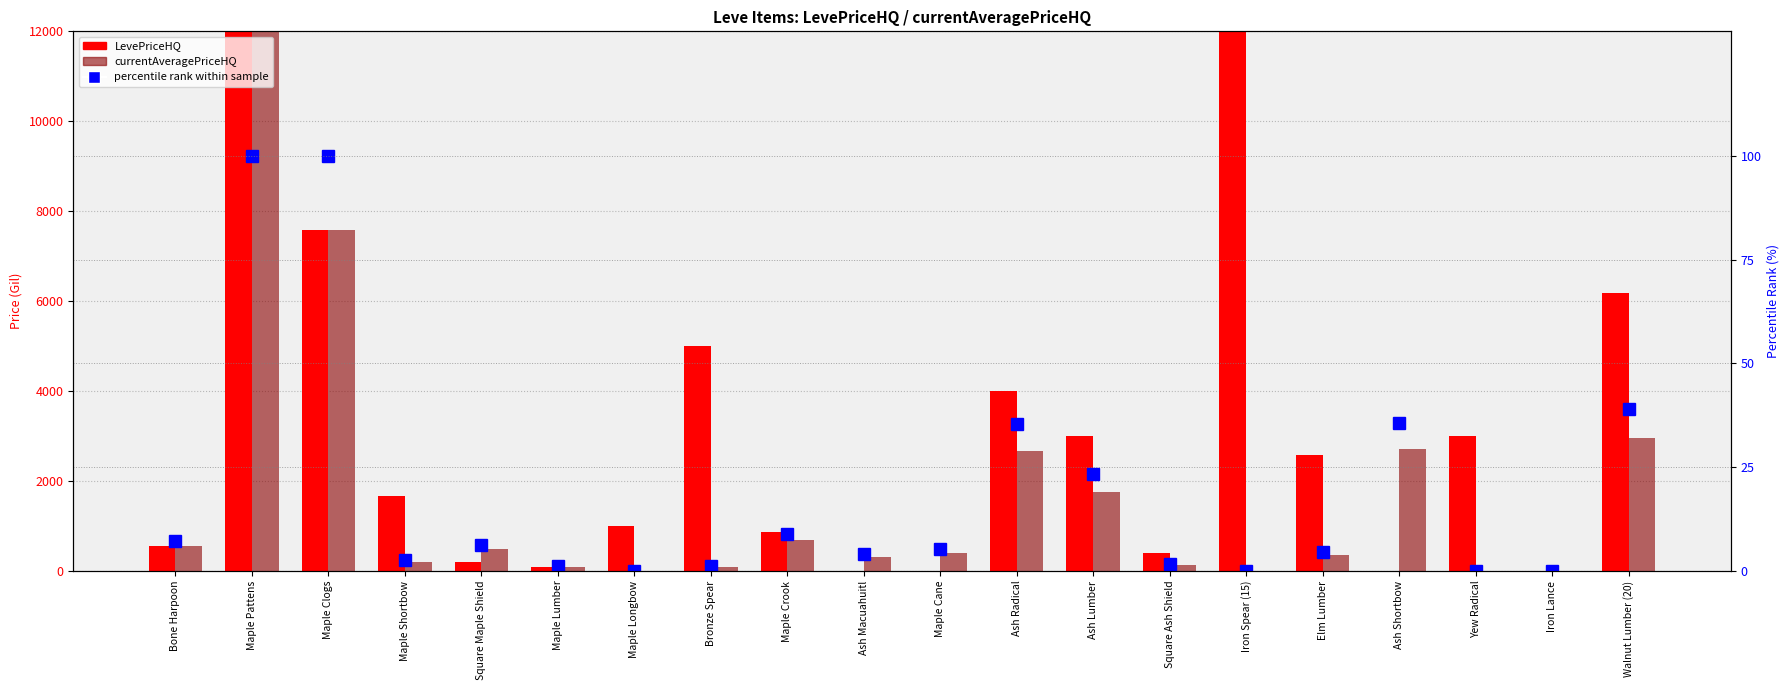

Reading left to right, list all the values displayed in this chart.

LevePriceHQ: Bone Harpoon=552.1	Maple Pattens=12000.0	Maple Clogs=7581.7	Maple Shortbow=1666.3	Square Maple Shield=200.0	Maple Lumber=87.6	Maple Longbow=1000.0	Bronze Spear=5000.0	Maple Crook=866.7	Ash Macuahuitl=0.0	Maple Cane=0.0	Ash Radical=4000.0	Ash Lumber=2999.3	Square Ash Shield=387.5	Iron Spear (15)=12000.0	Elm Lumber=2581.7	Ash Shortbow=0.0	Yew Radical=3000.0	Iron Lance=0.0	Walnut Lumber (20)=6172.0
currentAveragePriceHQ: Bone Harpoon=552.1	Maple Pattens=12000.0	Maple Clogs=7581.7	Maple Shortbow=195.4	Square Maple Shield=475.0	Maple Lumber=87.6	Maple Longbow=0.0	Bronze Spear=90.0	Maple Crook=678.2	Ash Macuahuitl=300.0	Maple Cane=400.0	Ash Radical=2675.0	Ash Lumber=1762.1	Square Ash Shield=130.4	Iron Spear (15)=0.0	Elm Lumber=348.8	Ash Shortbow=2705.5	Yew Radical=0.0	Iron Lance=0.0	Walnut Lumber (20)=2958.0
percentile rank within sample: Bone Harpoon=7.3	Maple Pattens=100.0	Maple Clogs=100.0	Maple Shortbow=2.6	Square Maple Shield=6.3	Maple Lumber=1.2	Maple Longbow=0.0	Bronze Spear=1.2	Maple Crook=8.9	Ash Macuahuitl=4.0	Maple Cane=5.3	Ash Radical=35.3	Ash Lumber=23.2	Square Ash Shield=1.7	Iron Spear (15)=0.0	Elm Lumber=4.6	Ash Shortbow=35.7	Yew Radical=0.0	Iron Lance=0.0	Walnut Lumber (20)=39.0